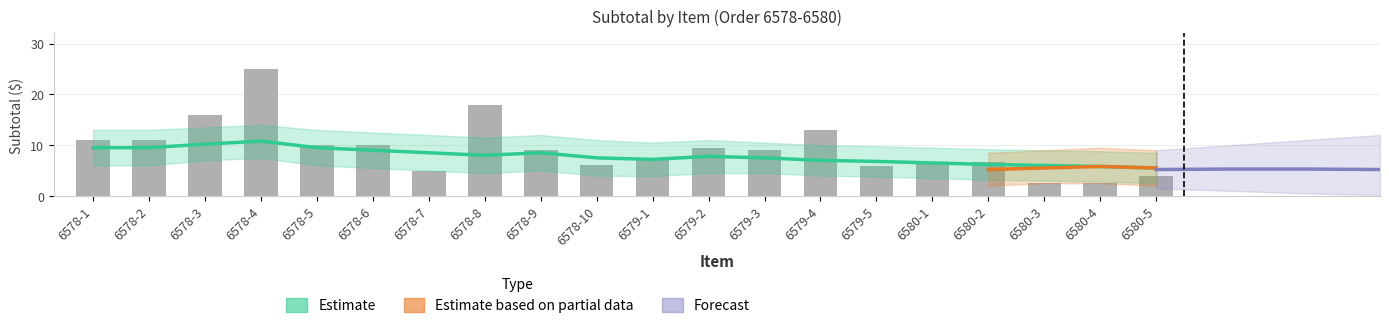

What is the label of the 9th bar from the left?

6578-9